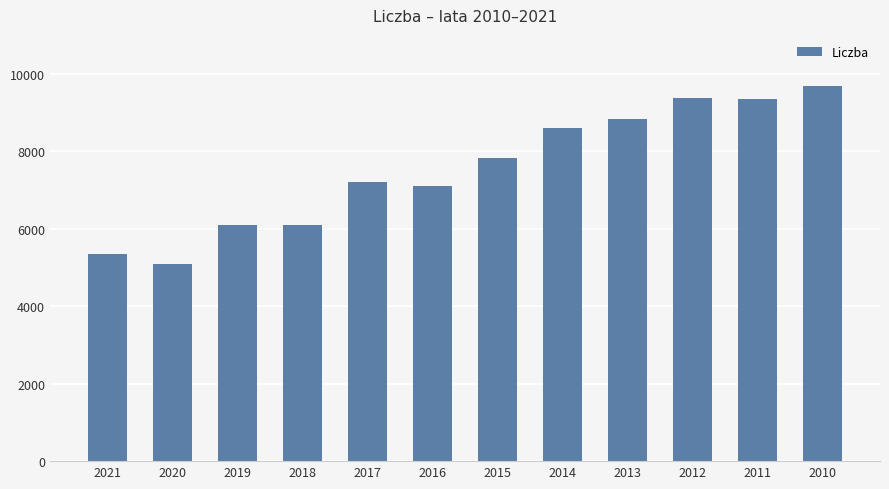

How many values are below 7814?

6